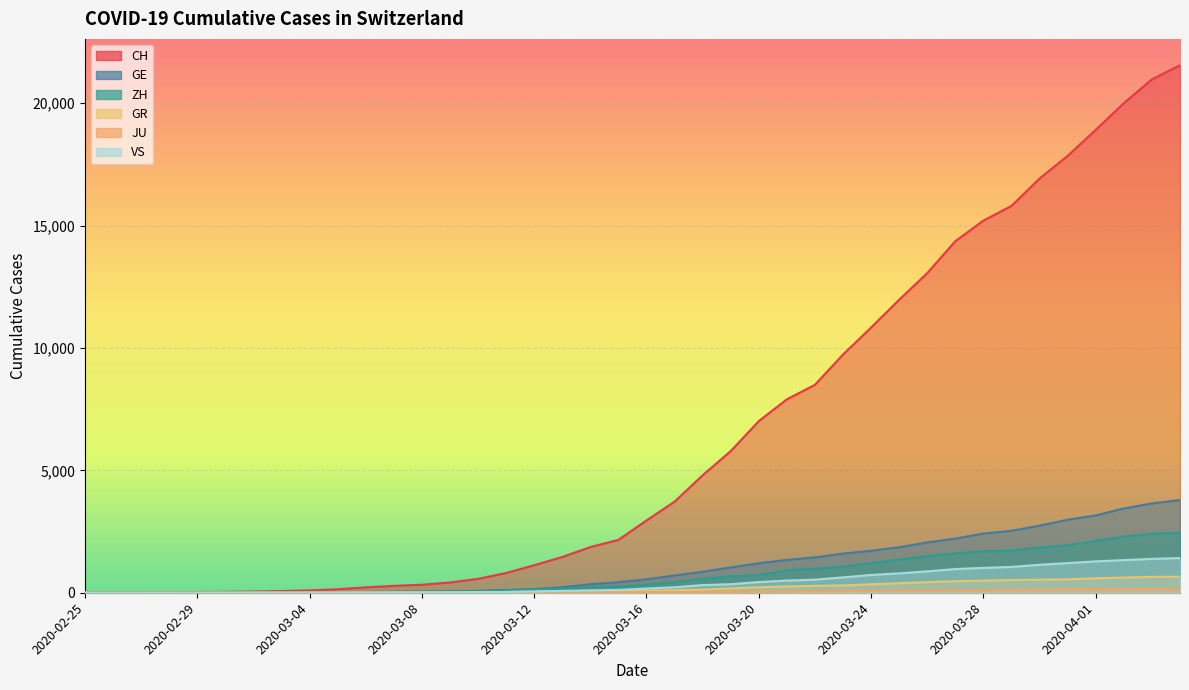

Which has a higher value, 2020-04-02 or 2020-03-05?

2020-04-02